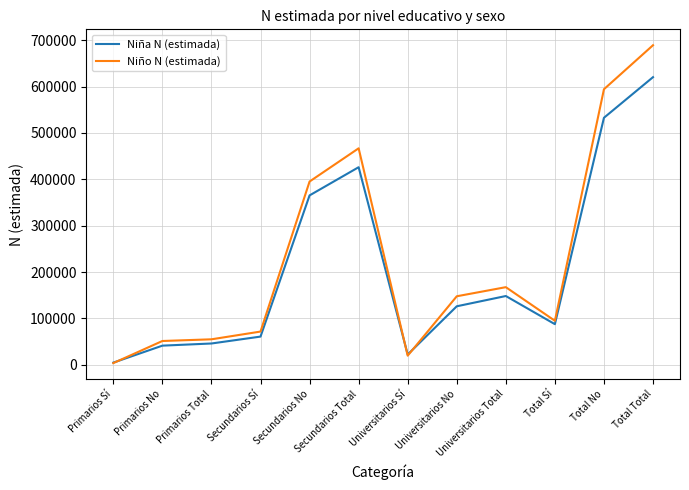

Is the value of Niño N (estimada) at Secundarios Sí greater than the value of Niña N (estimada) at Primarios No?

Yes